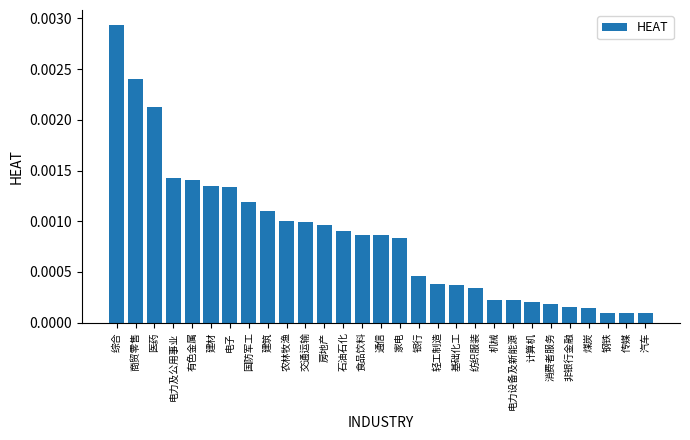

How many series are shown in this chart?

1